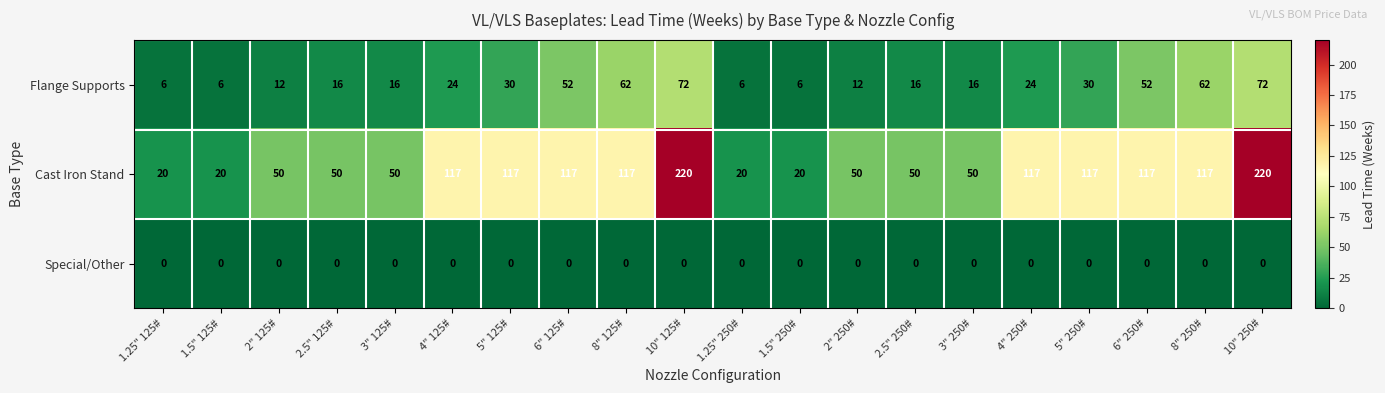

What value does the Flange Supports series have at 5" 125#?

30